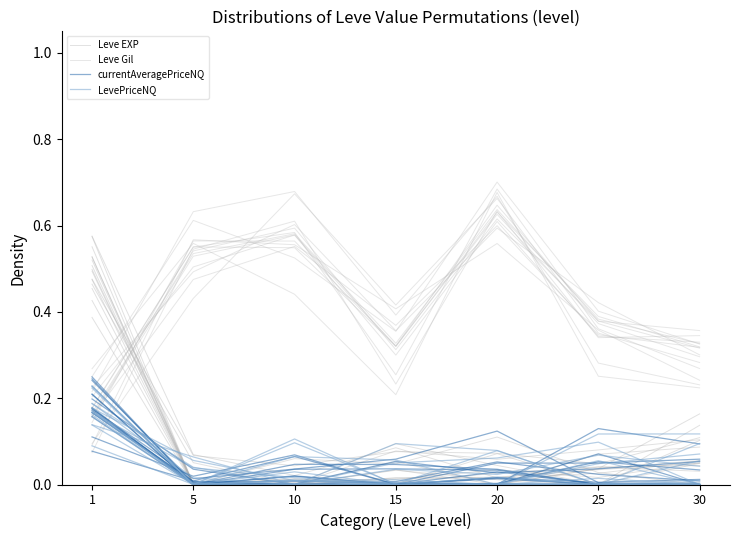

How many lines are shown in the chart?

4